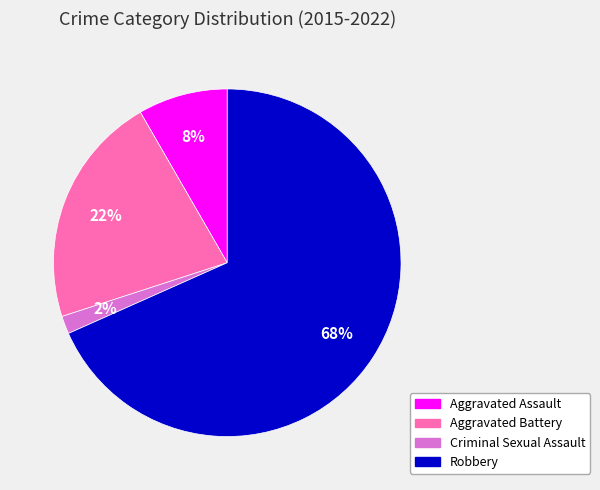

Is there a majority slice in this chart?

Yes